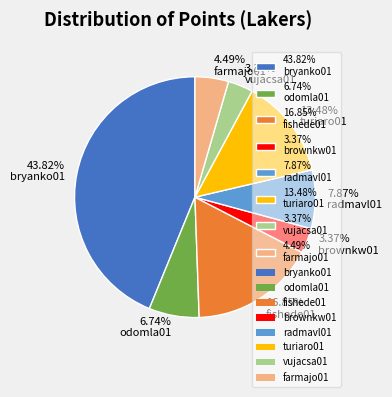

Is the sum of 7.87% radmavl01 and 3.37% brownkw01 greater than half?

No